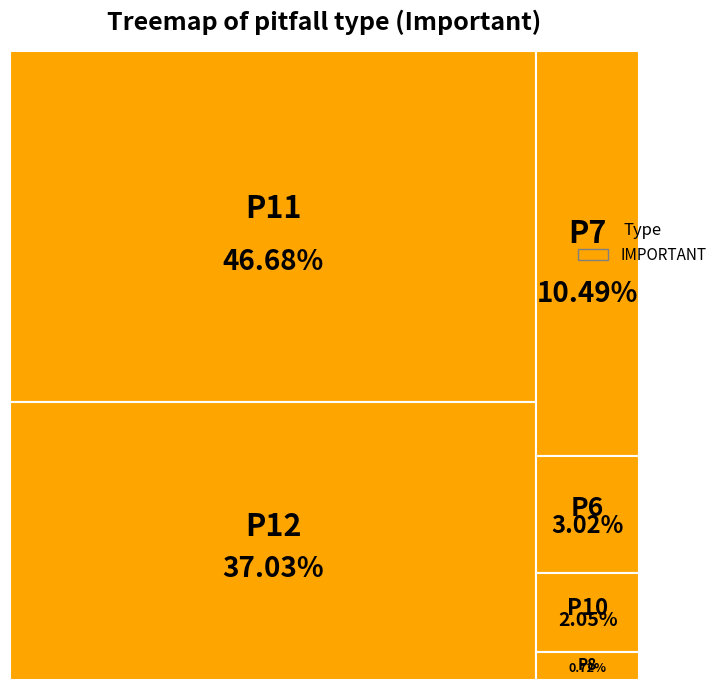

Between 11 and 12, which is larger?

11